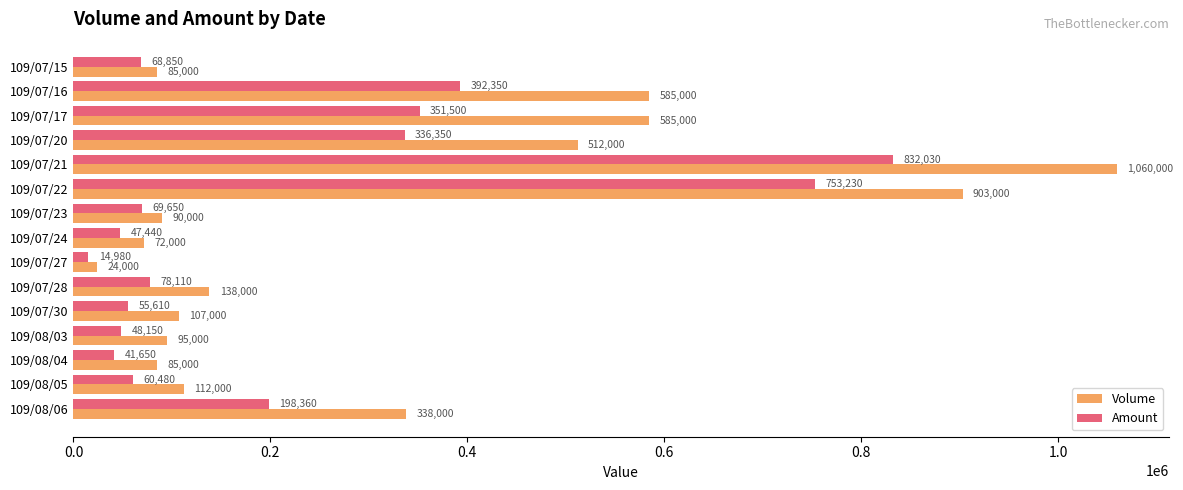

The value of Amount at 109/07/20 is 336350. True or false?

True